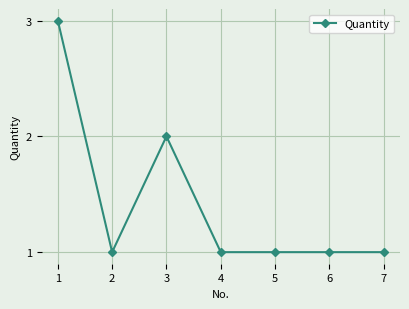

What is the minimum value shown in the chart?

1